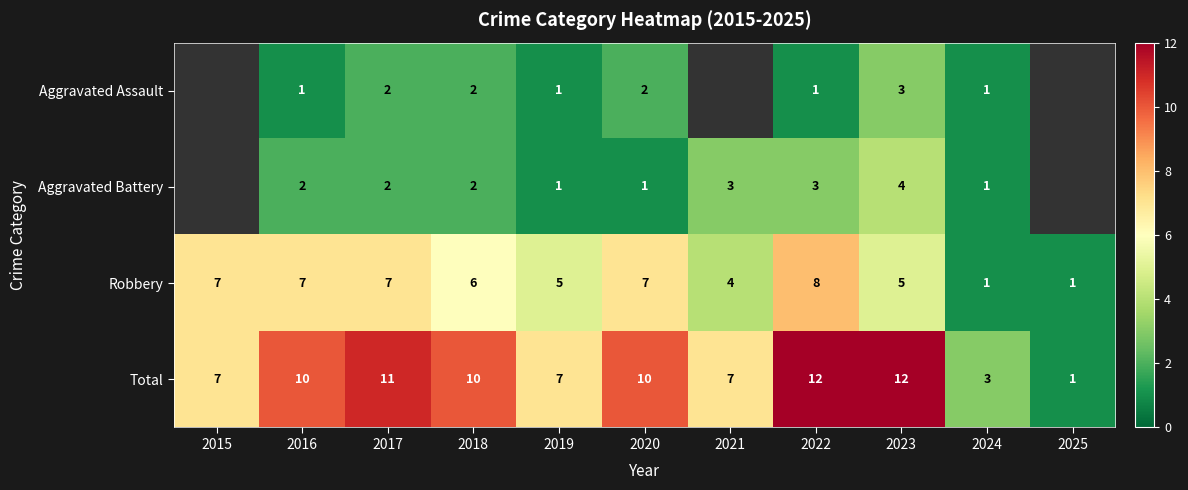

What is the spread (max minus min) of values at 2023?

9